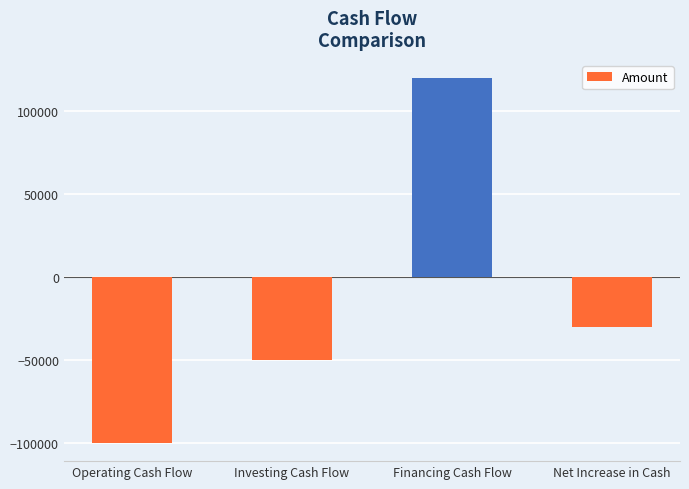

The value at Net Increase in Cash is -18808. True or false?

False